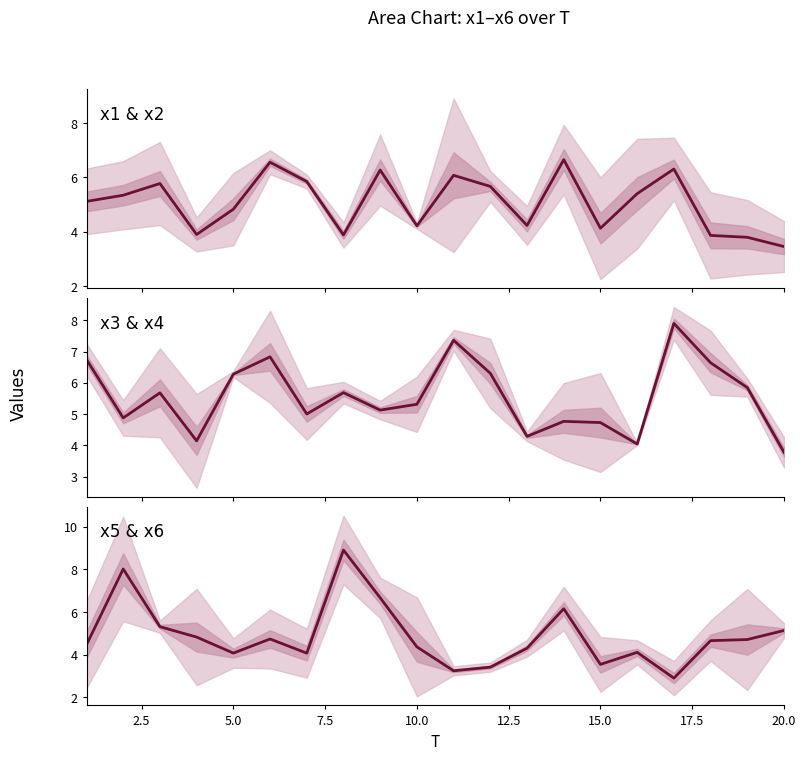

What is the difference between the maximum and minimum values in the x5 & x6 series?

6.0